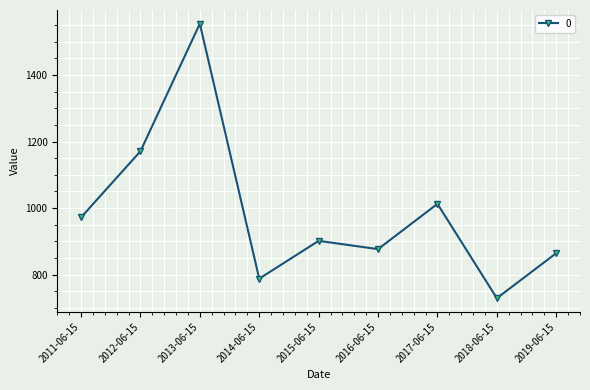

List the labels in order of value, largest first.

2013-06-15, 2012-06-15, 2017-06-15, 2011-06-15, 2015-06-15, 2016-06-15, 2019-06-15, 2014-06-15, 2018-06-15